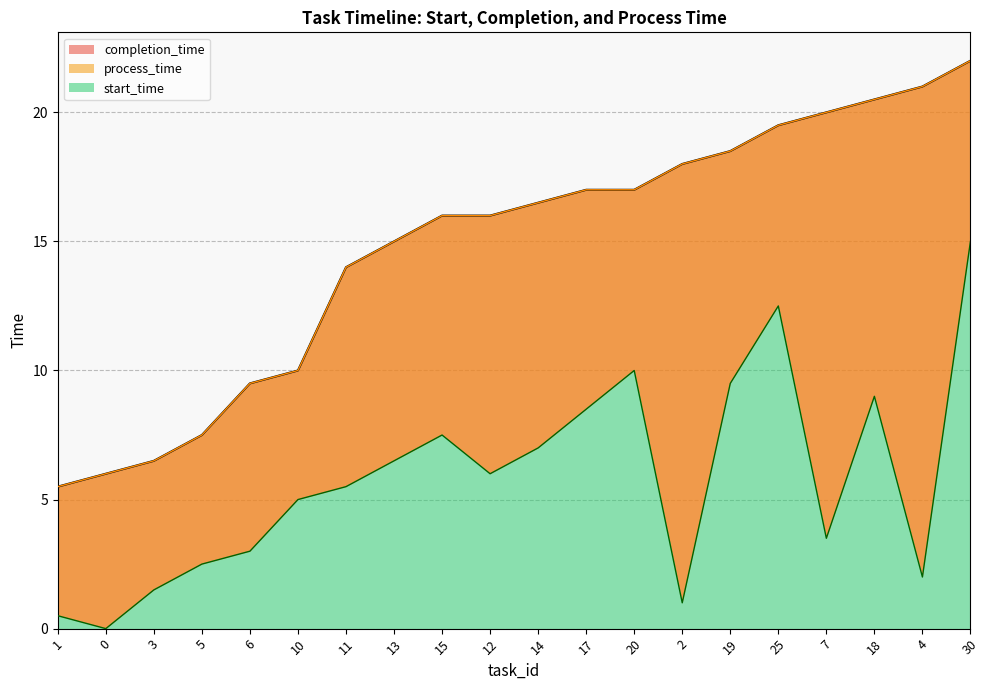

Count the number of categories in the chart.

20